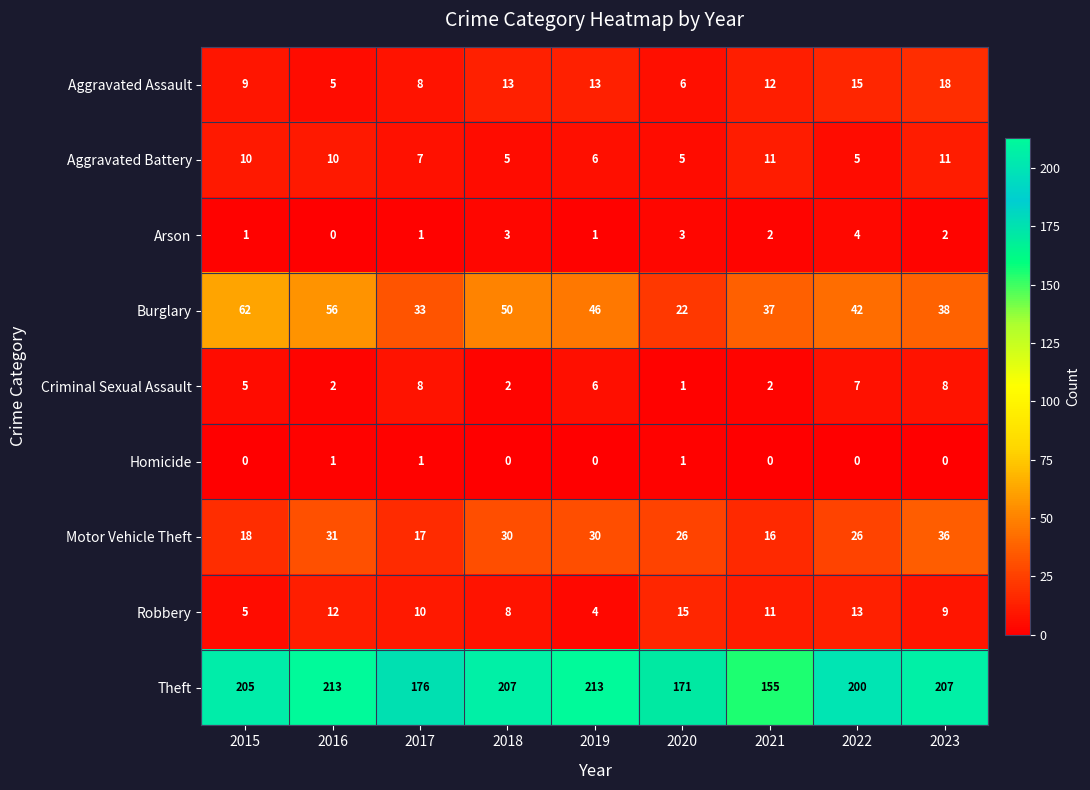

What value does the Burglary series have at 2020, to the nearest 5?

20